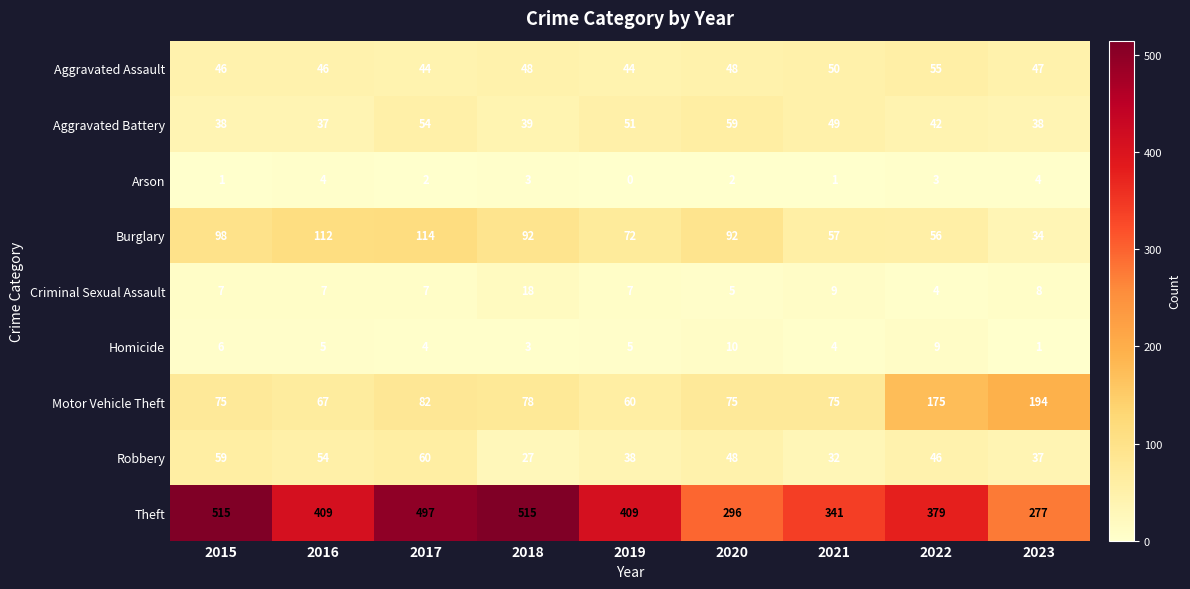

Rank the series at 2022 from highest to lowest value.

Theft, Motor Vehicle Theft, Burglary, Aggravated Assault, Robbery, Aggravated Battery, Homicide, Criminal Sexual Assault, Arson